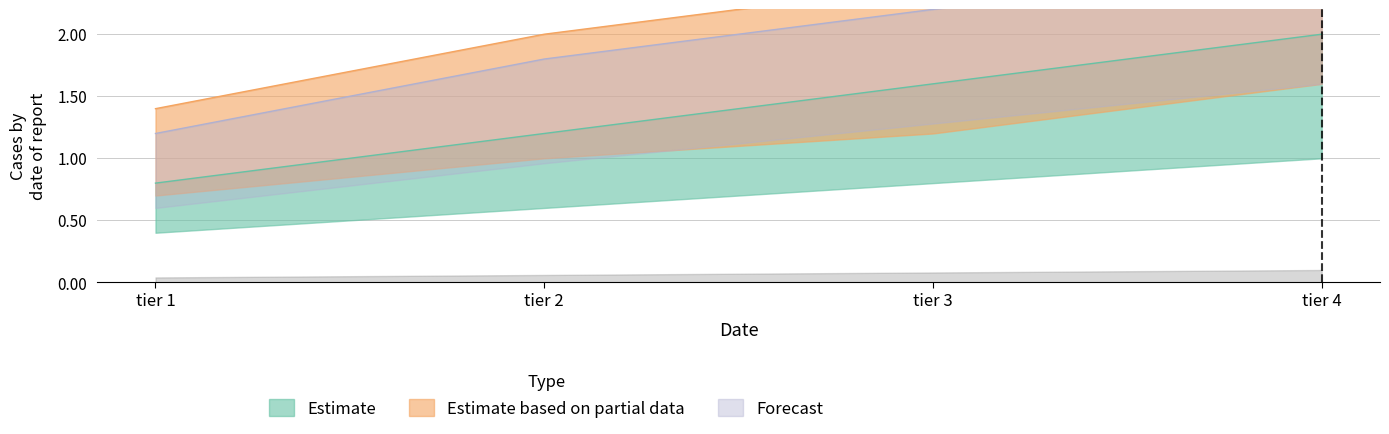

Reading right to left, extract all data points from this chart.

Estimate (Electric HP): 2.0	1.6	1.2	0.8
Estimate based on partial data (Helicopter HP): 3.2	2.4	2.0	1.4
Forecast (Sonic HP): 2.6	2.2	1.8	1.2